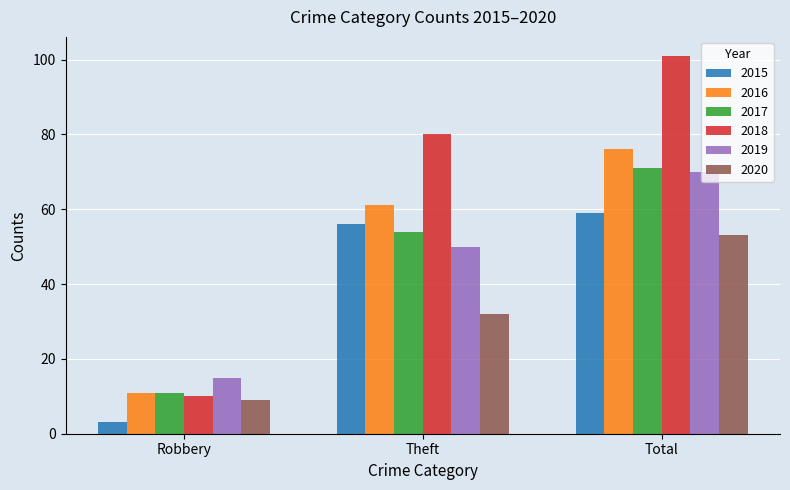

What is the difference between the 2017 values at Robbery and Theft?

43